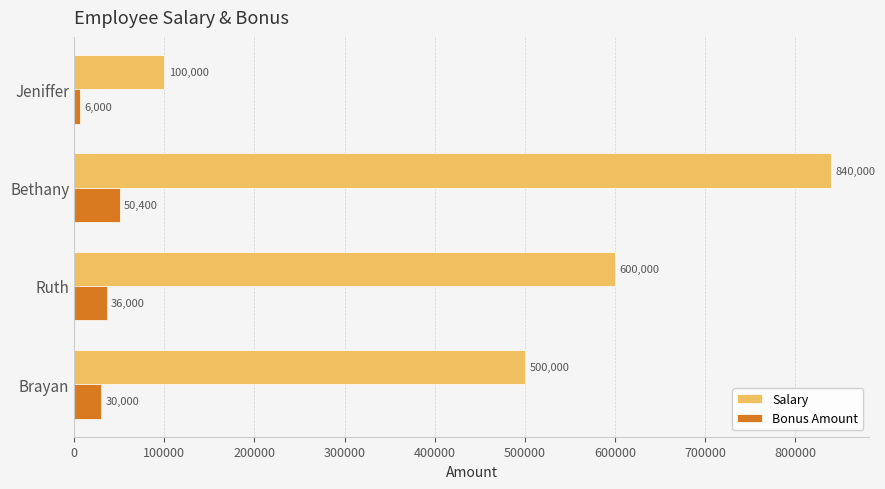

The Bonus Amount series shows 36000 at Ruth. True or false?

True